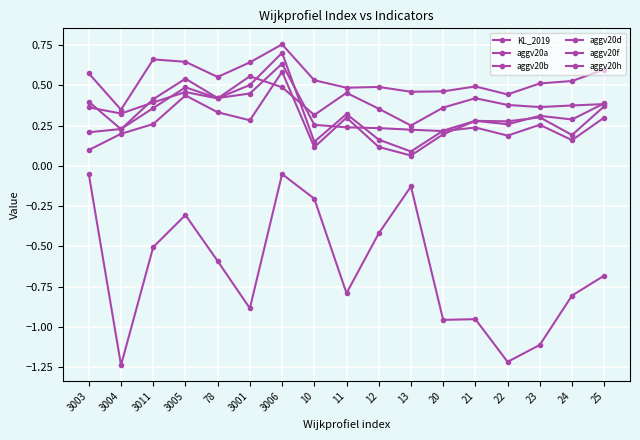

What is the smallest value displayed?

-1.2